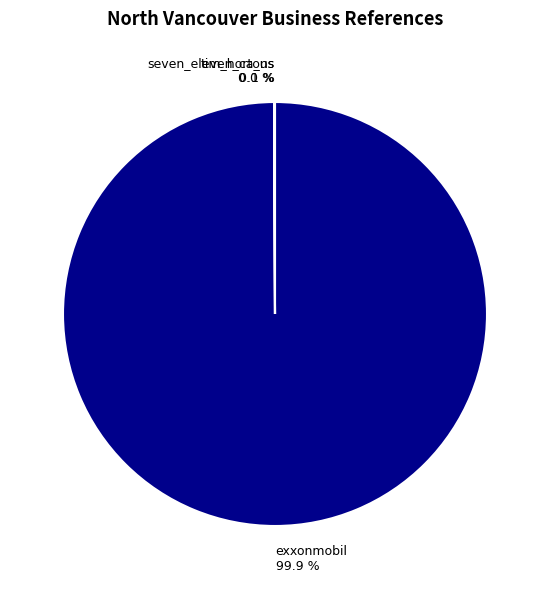

Is exxonmobil 99.9 % the majority of the pie?

Yes